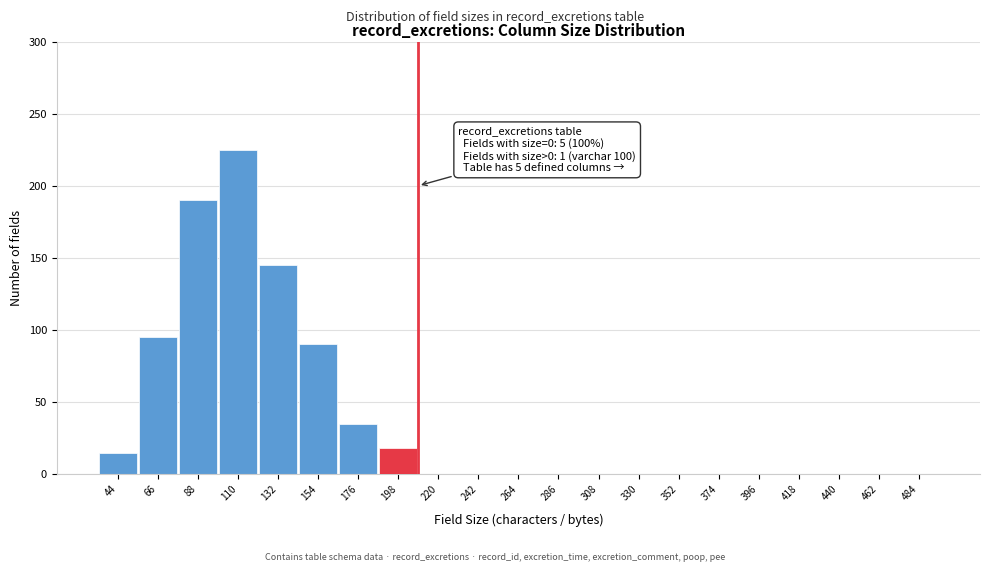

Reading left to right, what are all the values shown in this chart?

44=15	66=95	88=190	110=225	132=145	154=90	176=35	198=18	220=0	242=0	264=0	286=0	308=0	330=0	352=0	374=0	396=0	418=0	440=0	462=0	484=0